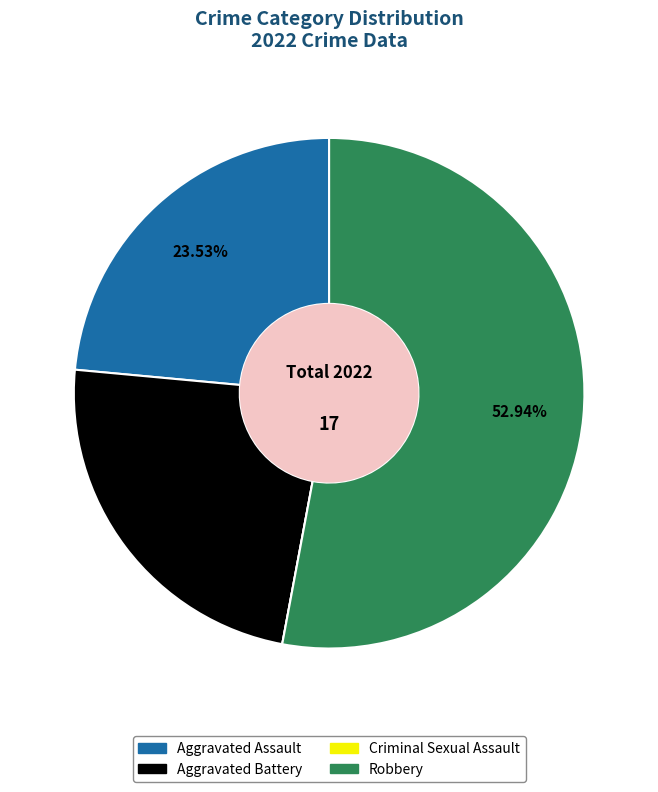

What is the ratio of the value at Aggravated Battery to the value at Robbery?

0.4